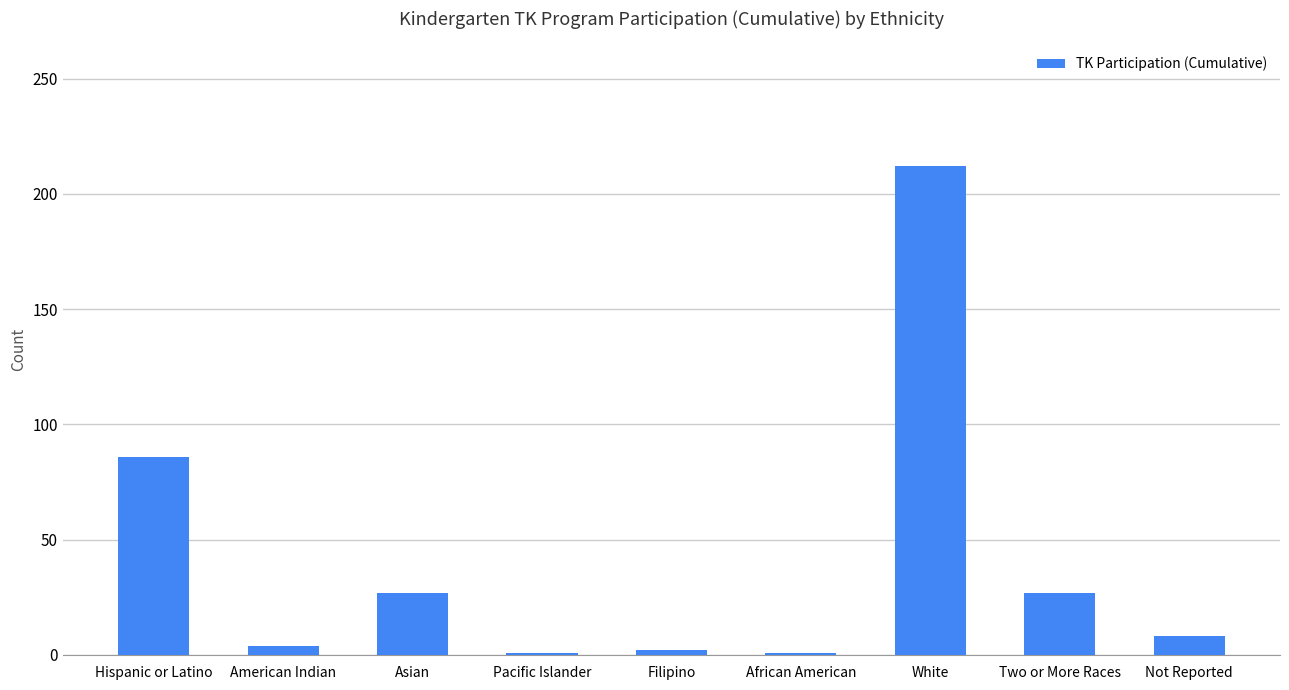

The value at White is 212. True or false?

True